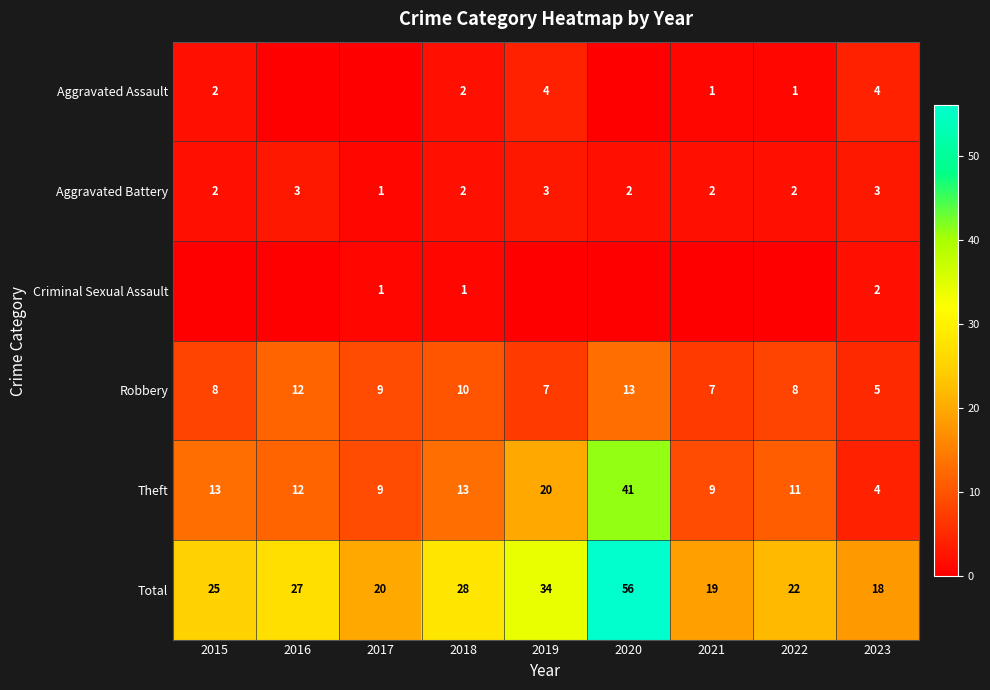

True or false: Total has a value of 8 at 2019.

False